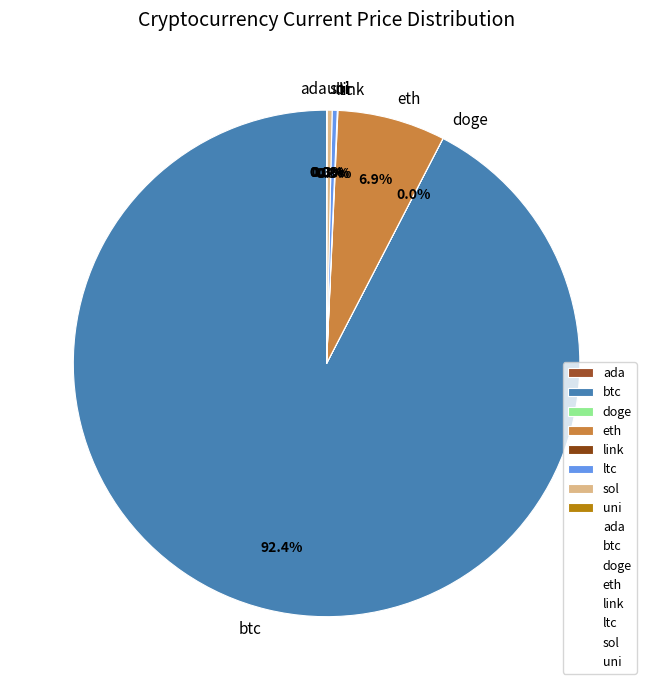

Which has a higher value, btc or ltc?

btc